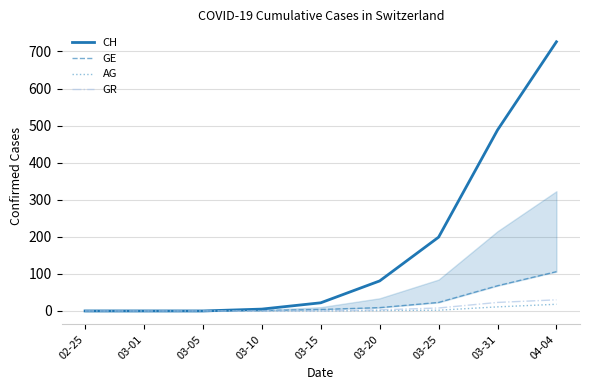

At which category is the sum across all series the highest?

04-04